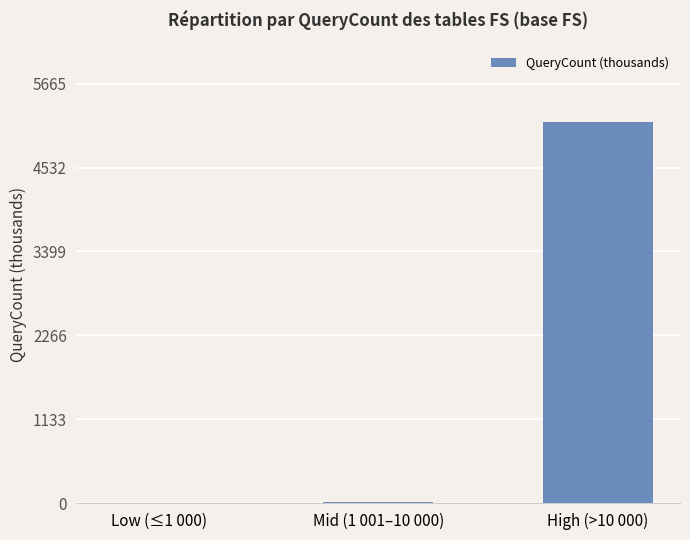

What is the maximum value shown in the chart?

5150.0